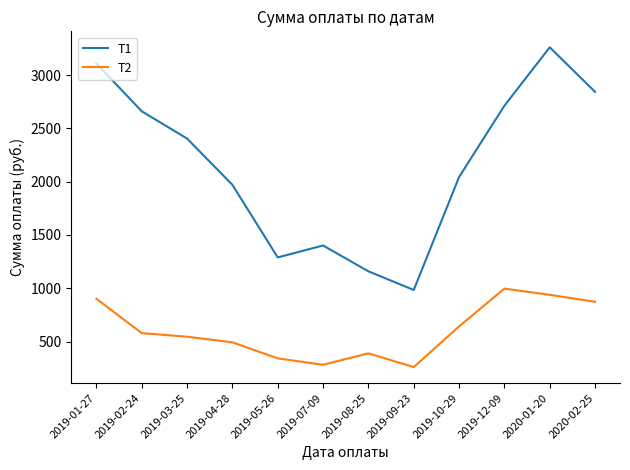

Rank the series at 2019-01-27 from lowest to highest value.

T2, T1